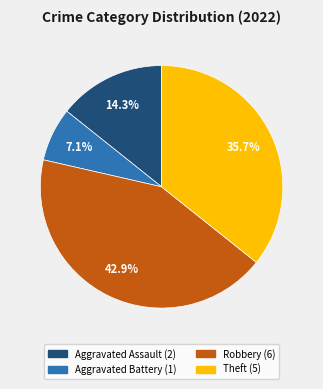

Which category has the biggest portion of the pie?

Robbery